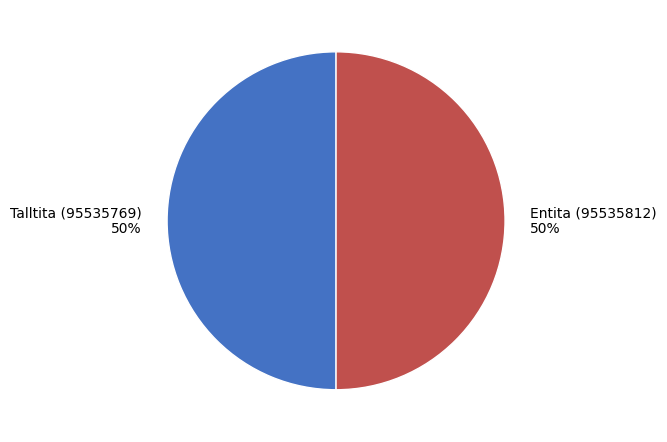

Combined, do Talltita (95535769) and Entita (95535812) account for over 50%?

Yes